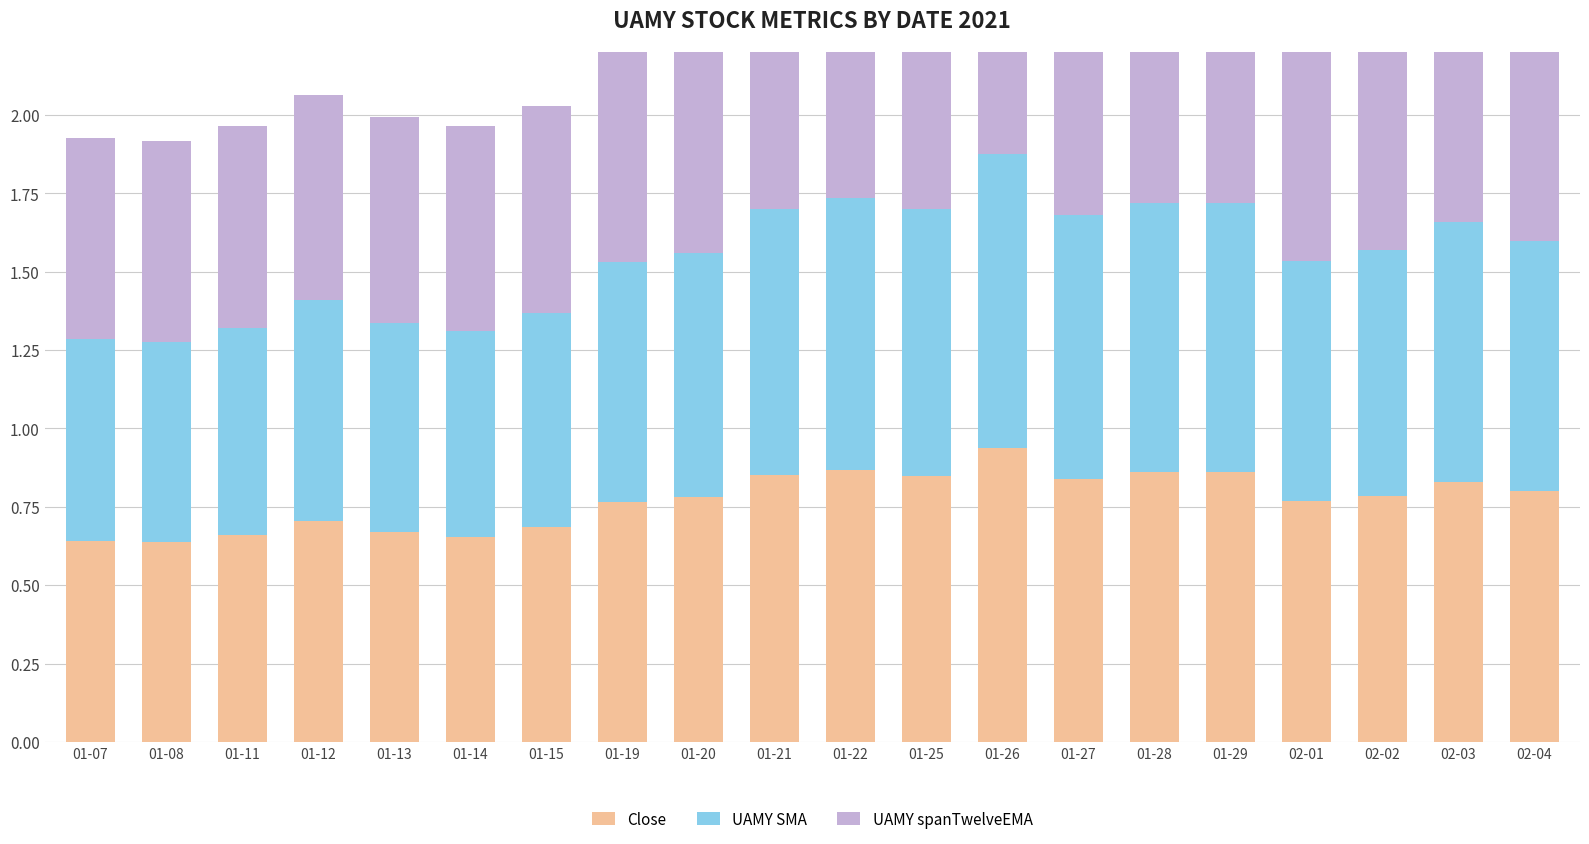

Which series has the largest total across all categories?

Close